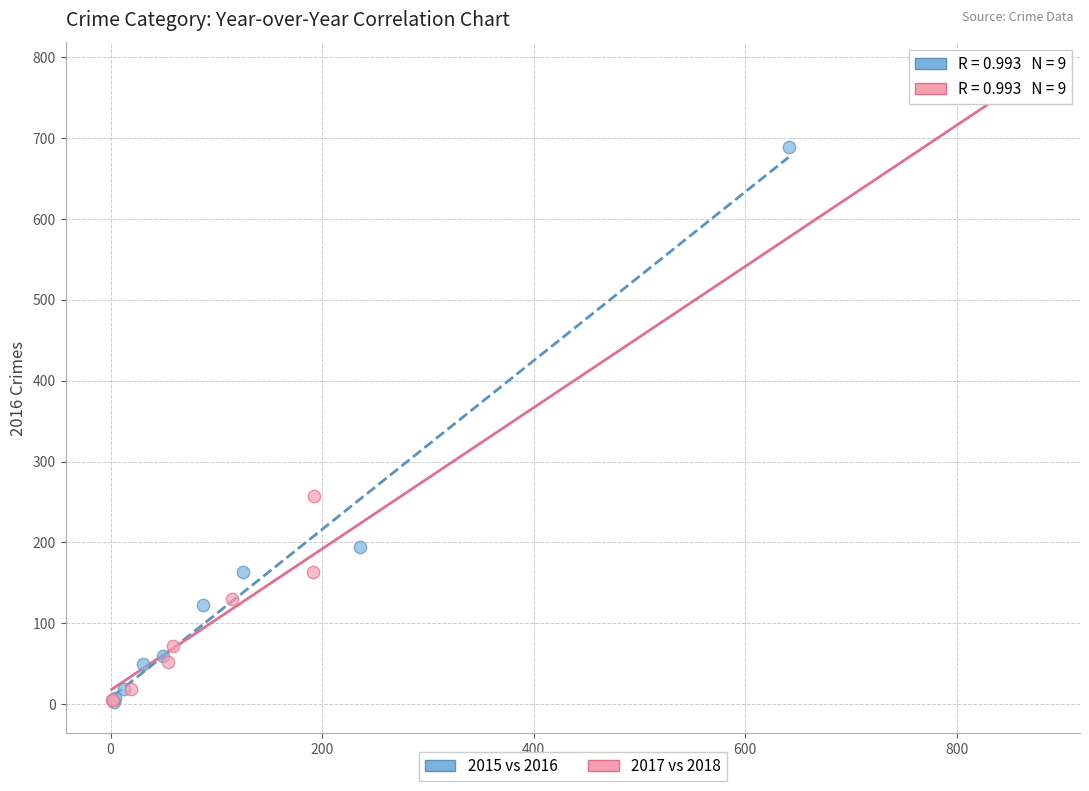

Which series has the widest spread of Y values?

2017 vs 2018